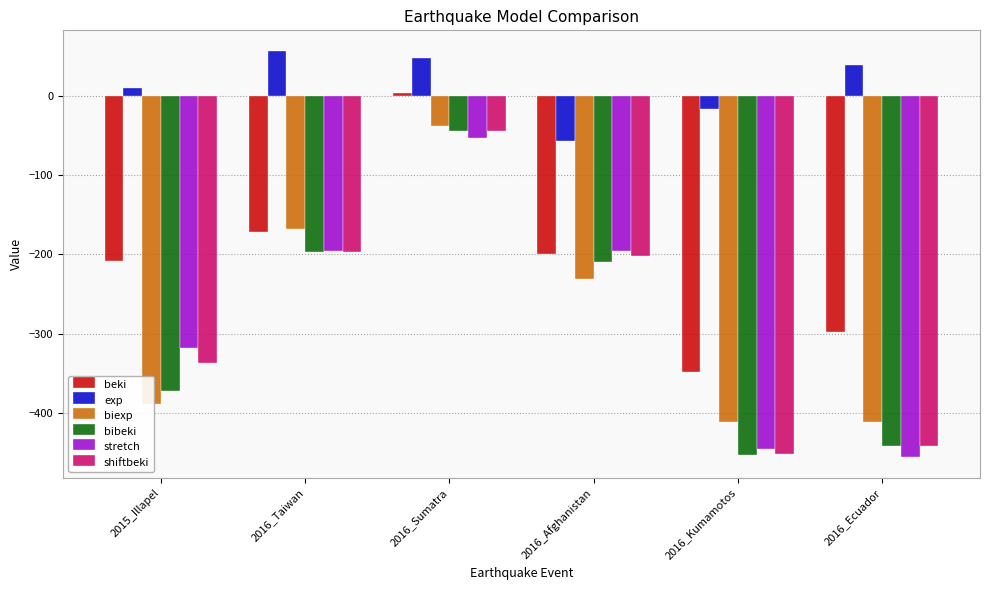

What is the approximate value of shiftbeki at 2016_Taiwan?

-196.6